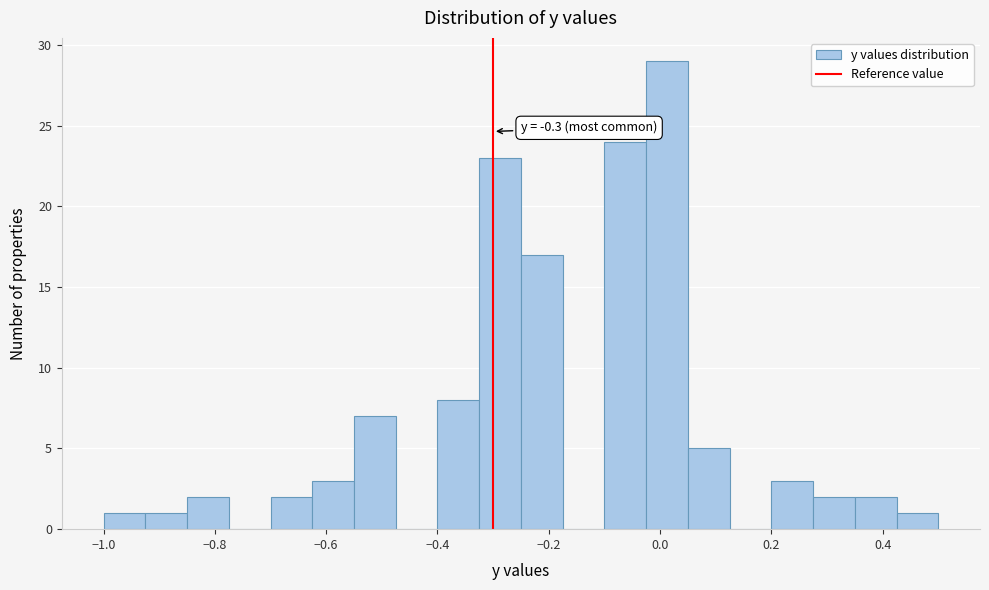

Read against the x-axis, roughly where is the centre of the tallest bar?

0.02